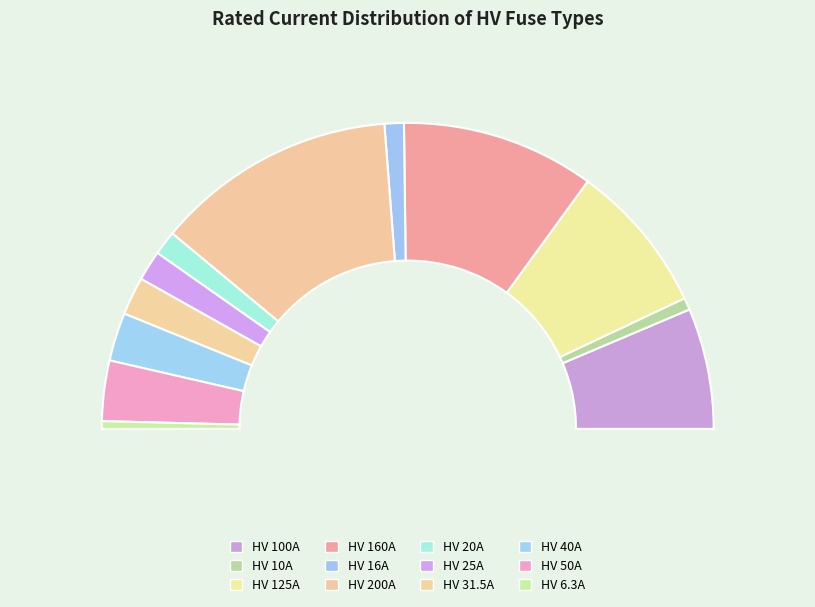

Does any single category account for the majority?

No